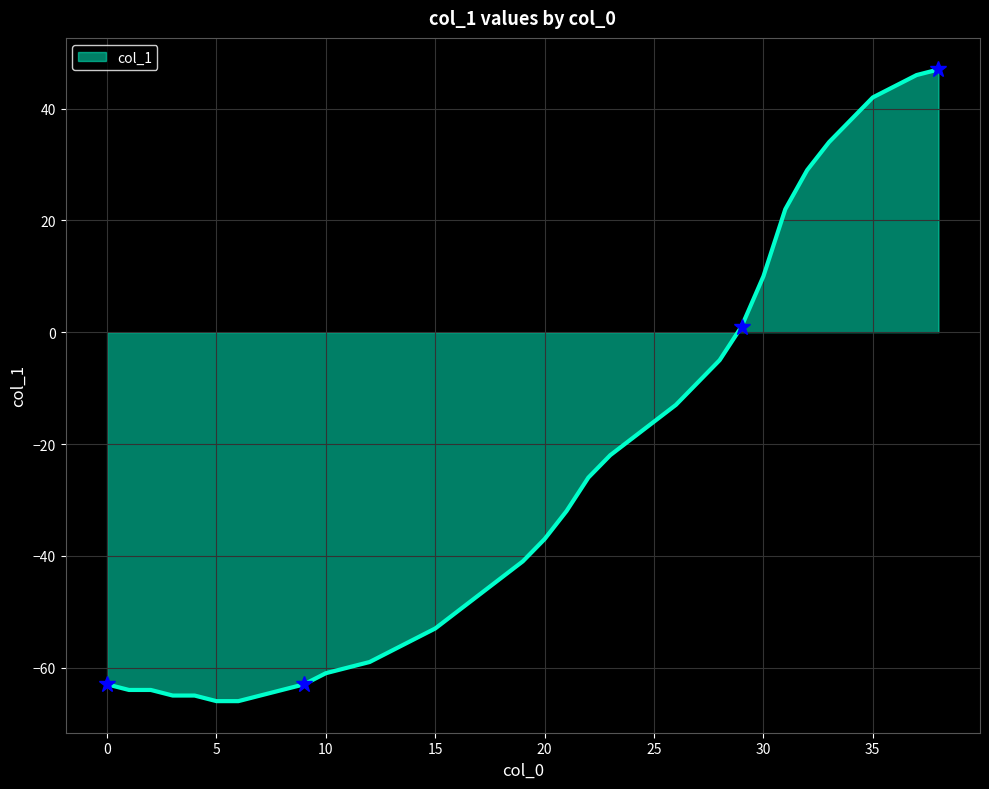

True or false: the data shows -37 at 20.

True